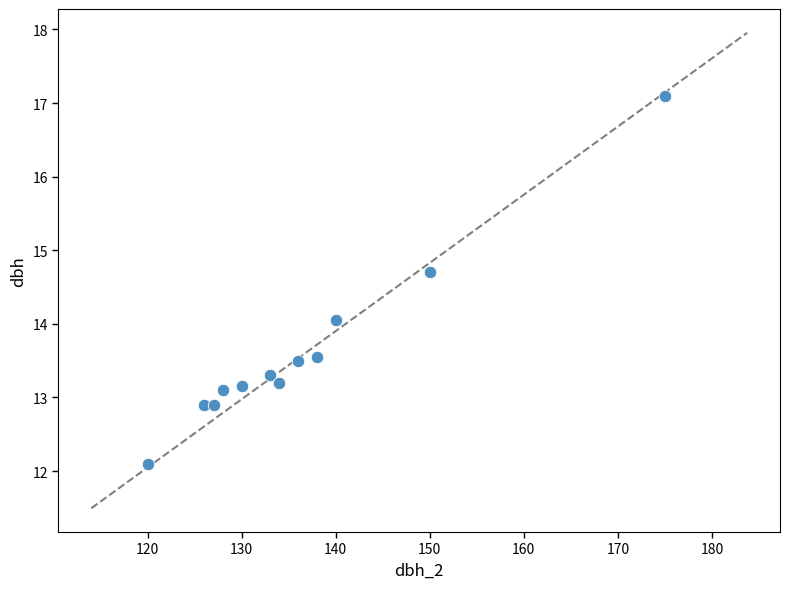

What is the average X value?

136.4